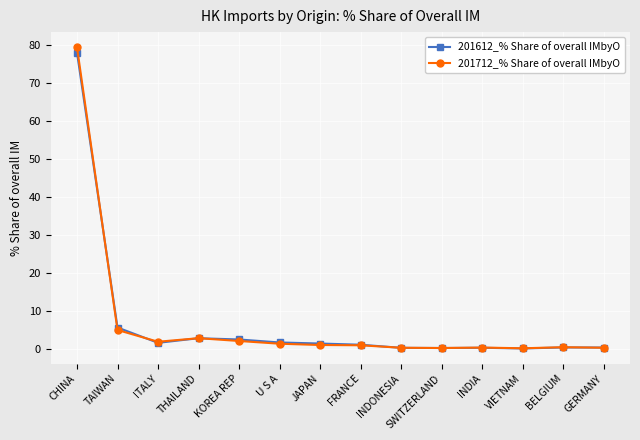

What is the difference between the highest and lowest values at GERMANY?

0.1